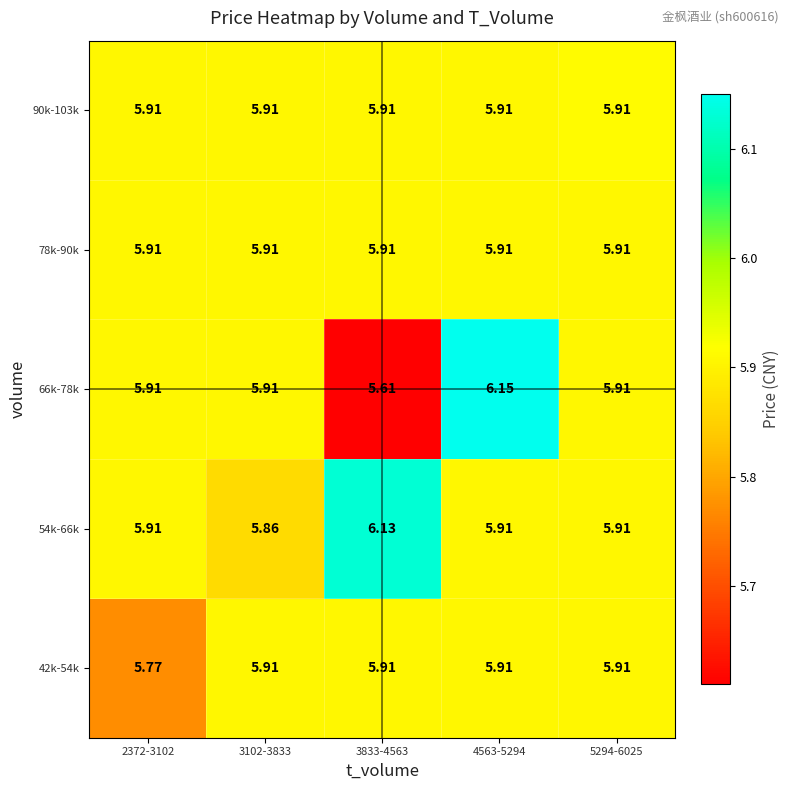

Reading left to right, extract all data points from this chart.

42k-54k: 2372-3102=5.8	3102-3833=5.9	3833-4563=5.9	4563-5294=5.9	5294-6025=5.9
54k-66k: 2372-3102=5.9	3102-3833=5.9	3833-4563=6.1	4563-5294=5.9	5294-6025=5.9
66k-78k: 2372-3102=5.9	3102-3833=5.9	3833-4563=5.6	4563-5294=6.2	5294-6025=5.9
78k-90k: 2372-3102=5.9	3102-3833=5.9	3833-4563=5.9	4563-5294=5.9	5294-6025=5.9
90k-103k: 2372-3102=5.9	3102-3833=5.9	3833-4563=5.9	4563-5294=5.9	5294-6025=5.9